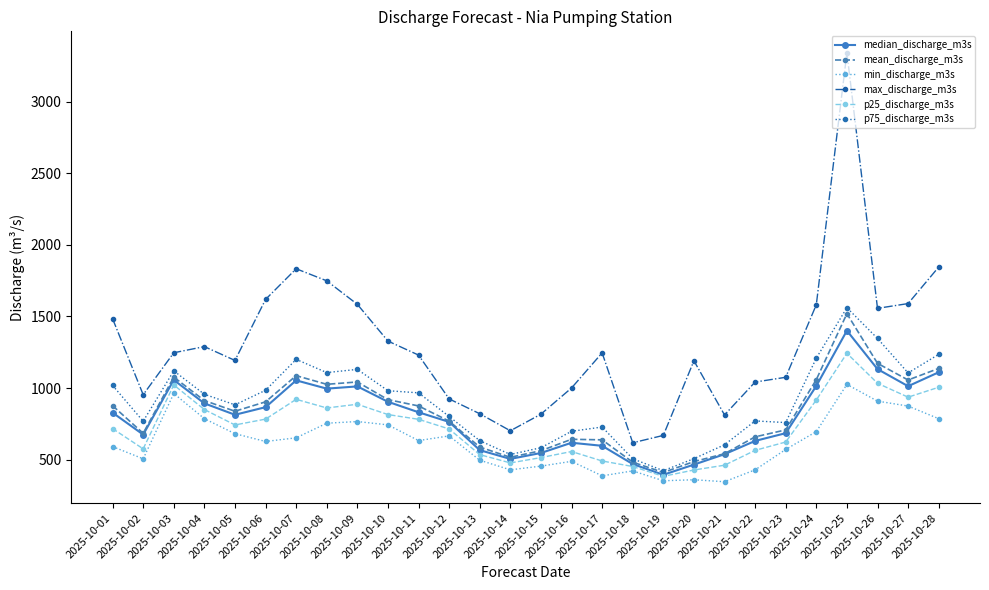

Which series has the largest range (max minus min)?

max_discharge_m3s